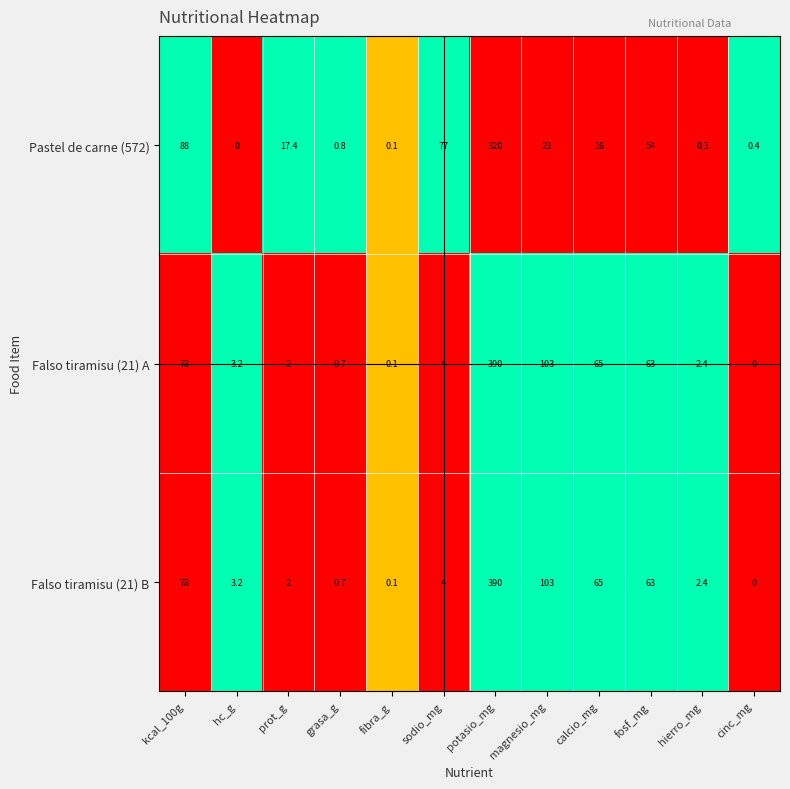

Rank the categories by Falso tiramisu (21) A value from highest to lowest.

potasio_mg, magnesio_mg, kcal_100g, calcio_mg, fosf_mg, sodio_mg, hc_g, hierro_mg, prot_g, grasa_g, fibra_g, cinc_mg